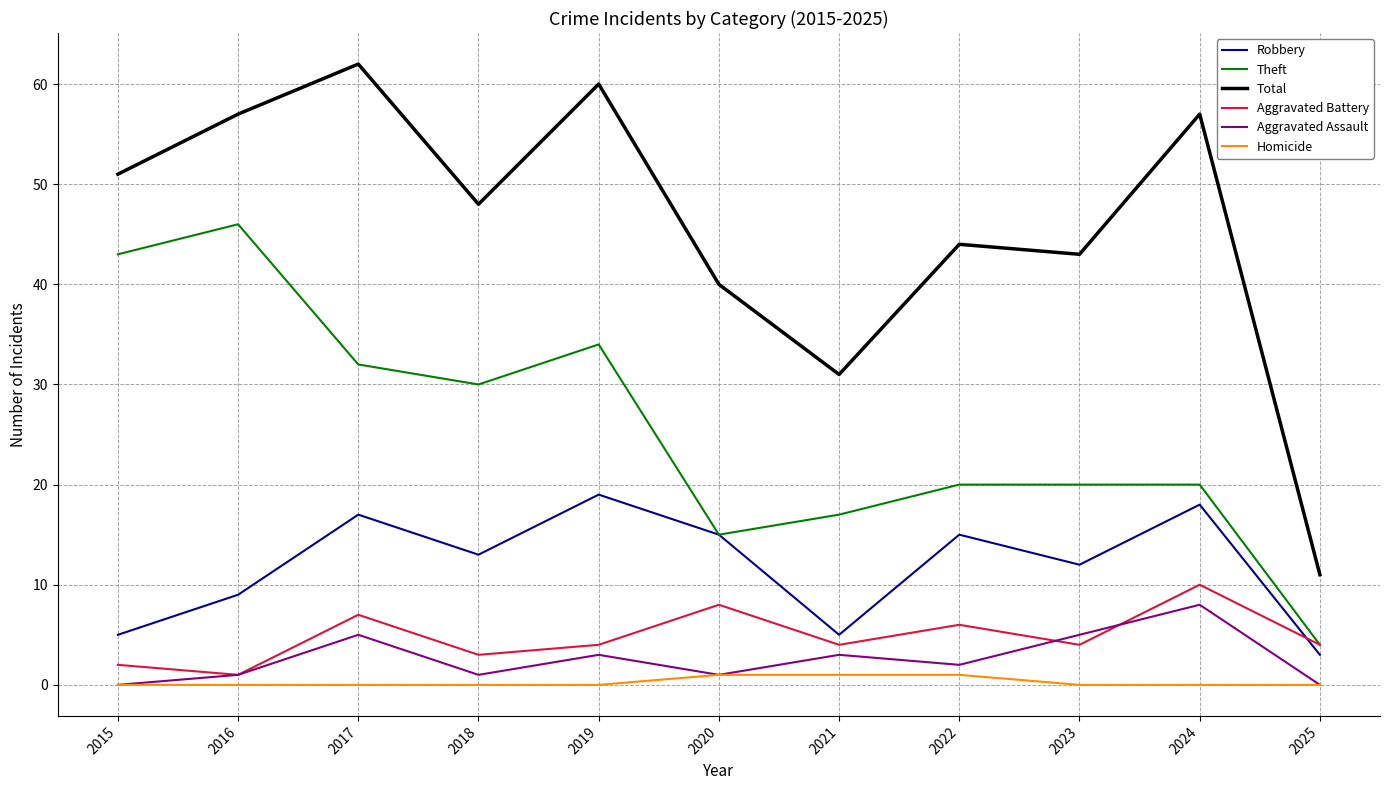

At 2018, list the series in order from largest to smallest.

Total, Theft, Robbery, Aggravated Battery, Aggravated Assault, Homicide